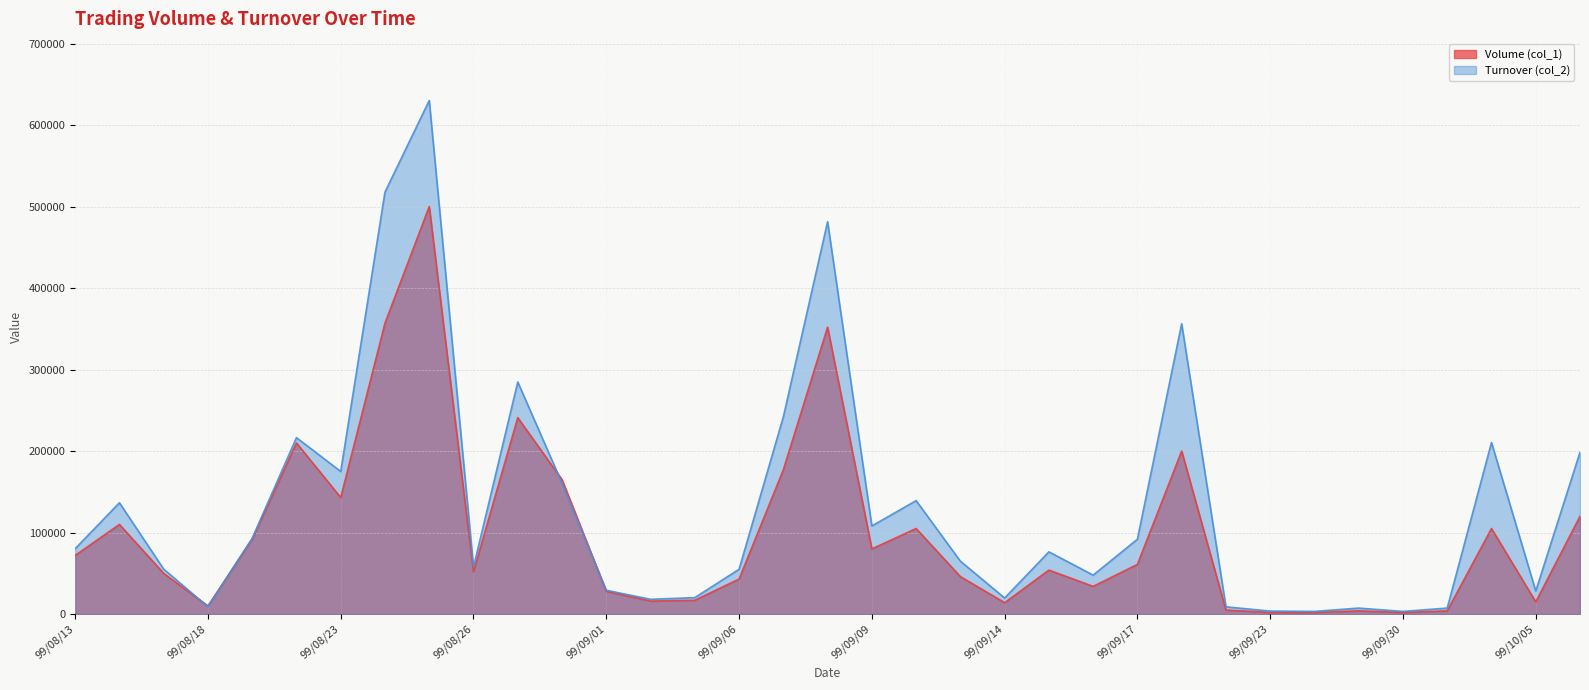

List the labels in order of Volume (col_1) value, smallest first.

99/09/23, 99/09/27, 99/09/30, 99/09/29, 99/10/01, 99/09/21, 99/08/18, 99/09/14, 99/10/05, 99/09/02, 99/09/03, 99/09/01, 99/09/16, 99/09/06, 99/09/13, 99/08/17, 99/08/26, 99/09/15, 99/09/17, 99/08/13, 99/09/09, 99/08/19, 99/09/10, 99/10/04, 99/08/16, 99/10/08, 99/08/23, 99/08/31, 99/09/07, 99/09/20, 99/08/20, 99/08/30, 99/09/08, 99/08/24, 99/08/25